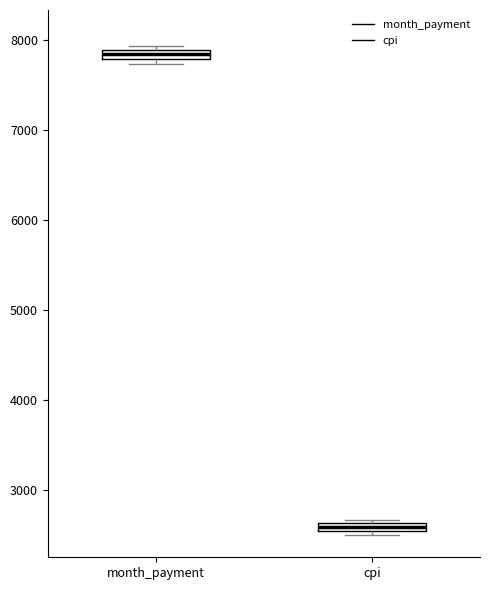

Where is the upper edge of the box for month_payment on the y-axis? The values are not printed on the chart, so give them approximately, as read against the axis.

7900